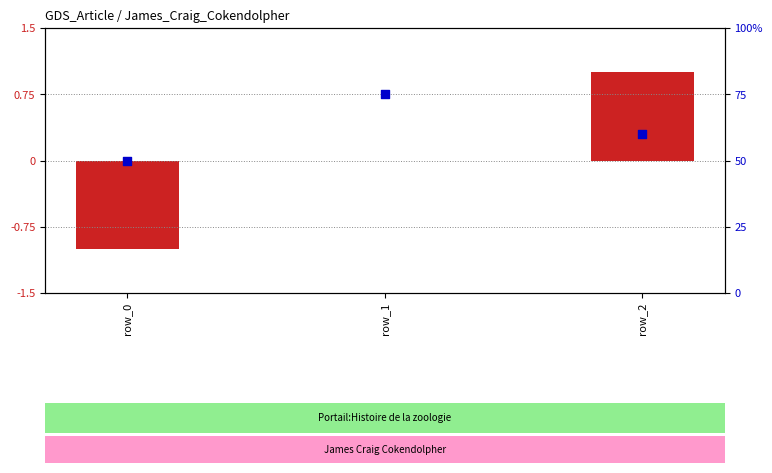

Approximately how many times larger is the value at row_2 compared to row_1?

0.8